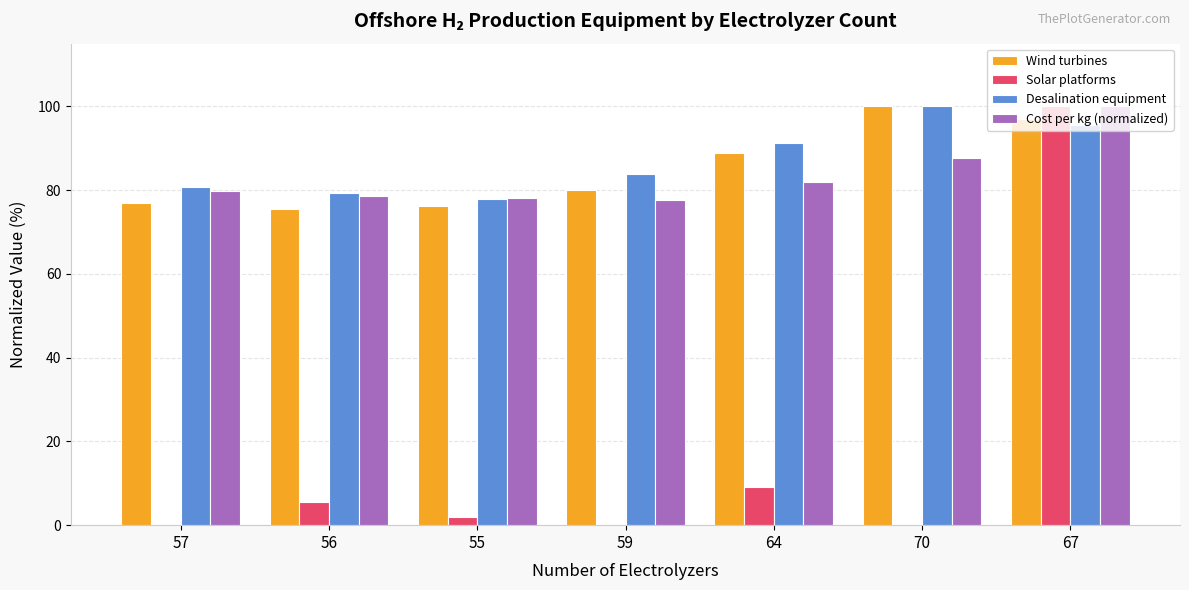

What is the greatest value displayed?

100.0